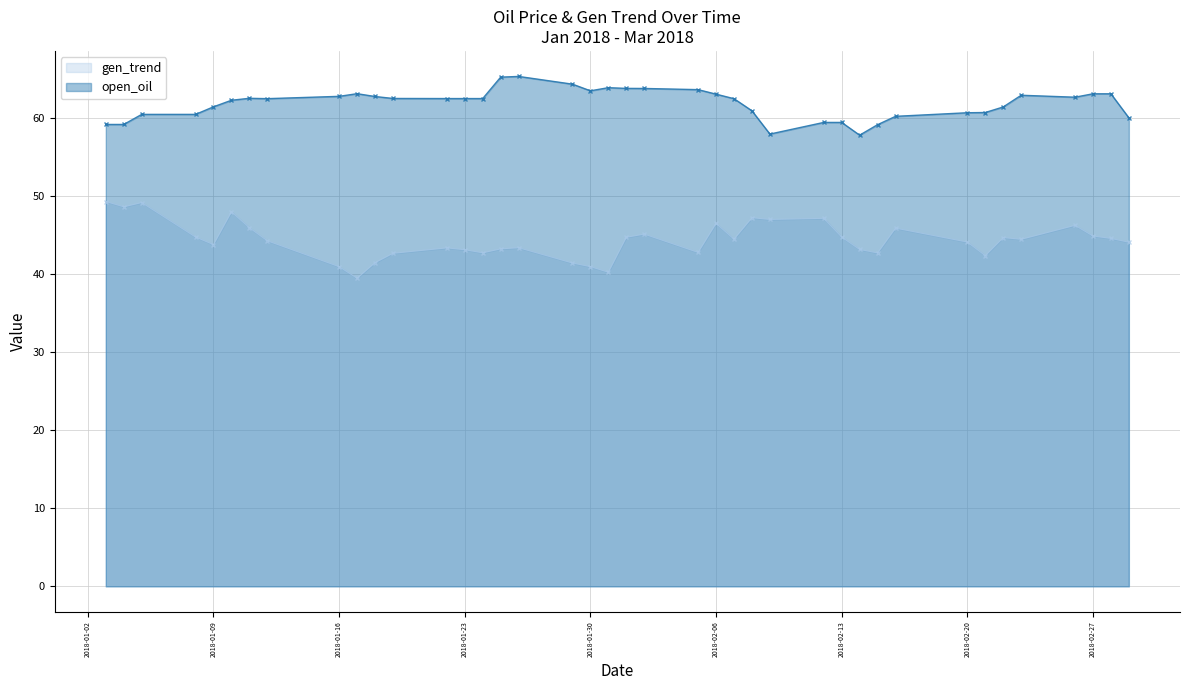

Where is gen_trend nearest to the value 44?

2018-03-01